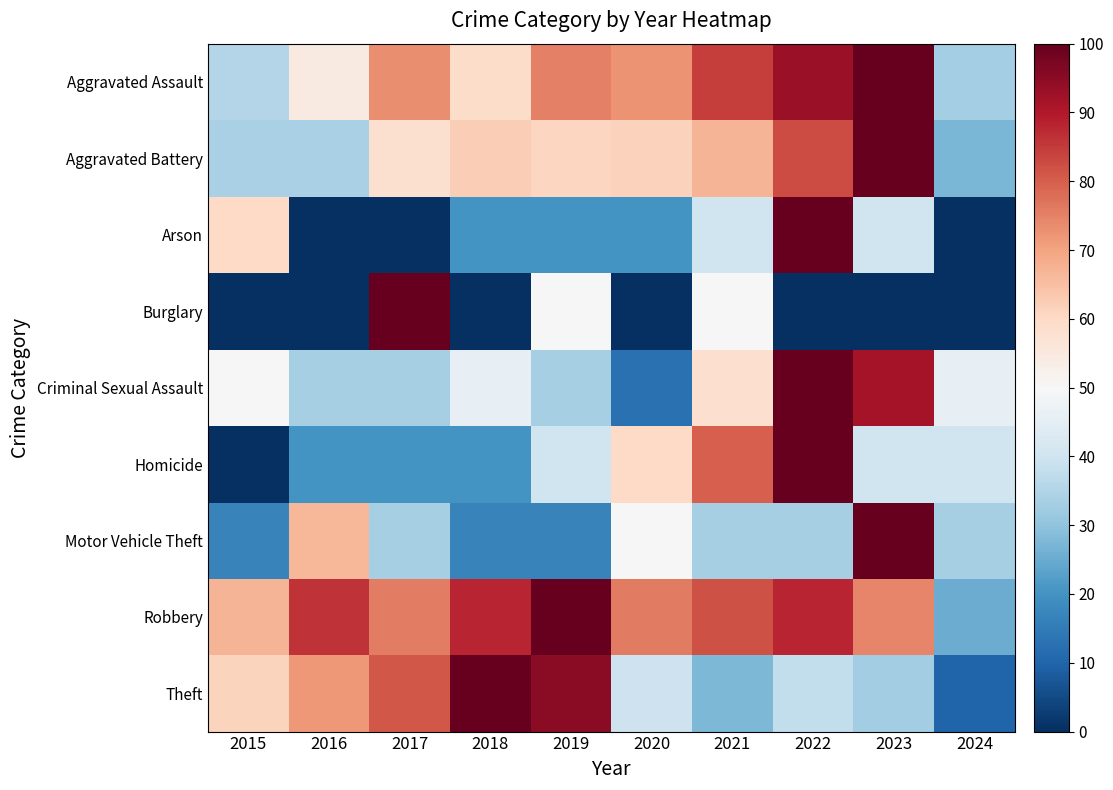

At how many categories does at least one series exceed 26?

10